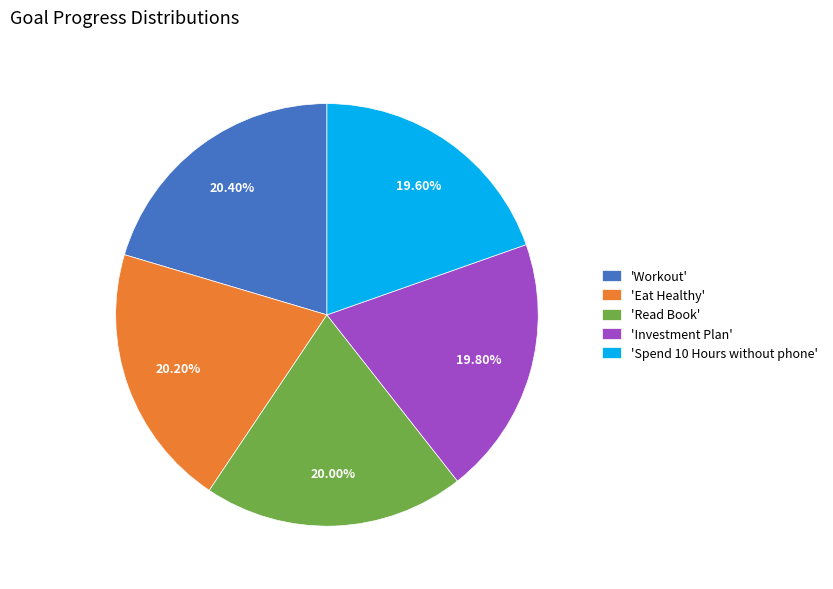

Is there a majority slice in this chart?

No